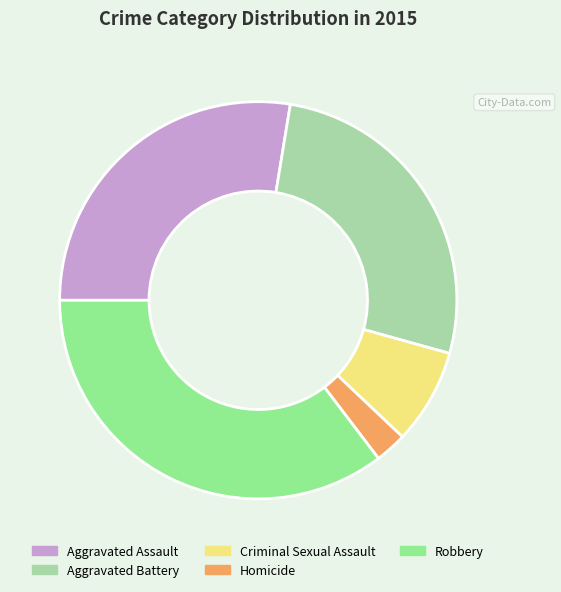

Which category has the biggest portion of the pie?

Robbery